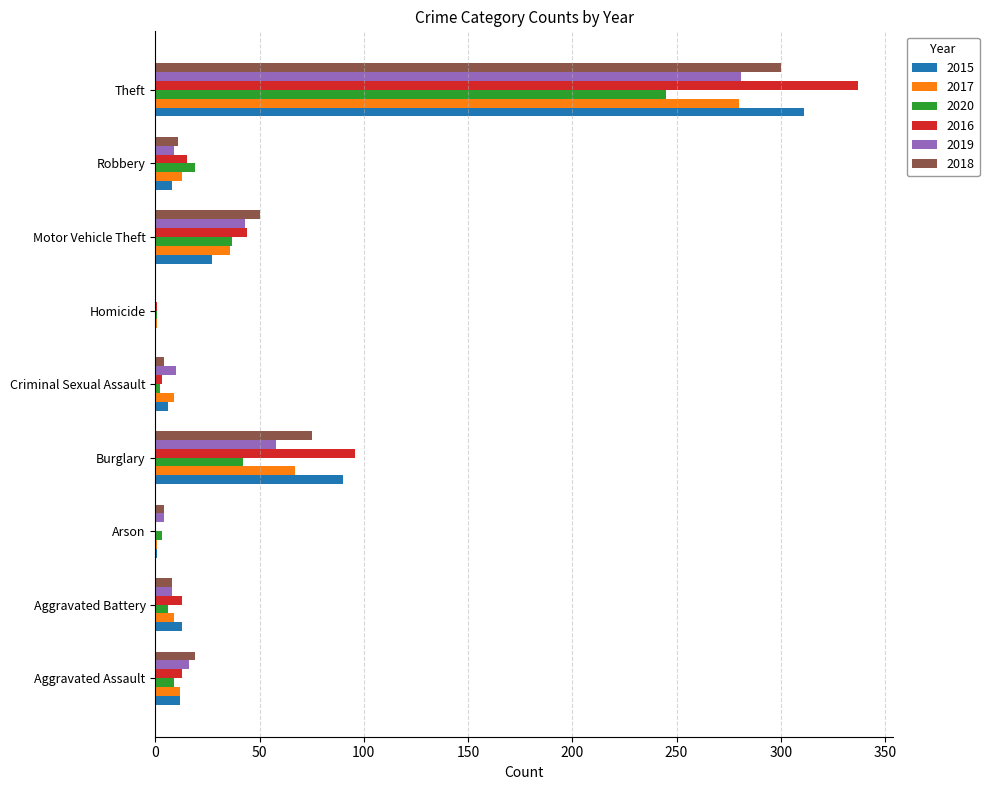

What is the maximum value shown in the chart?

337